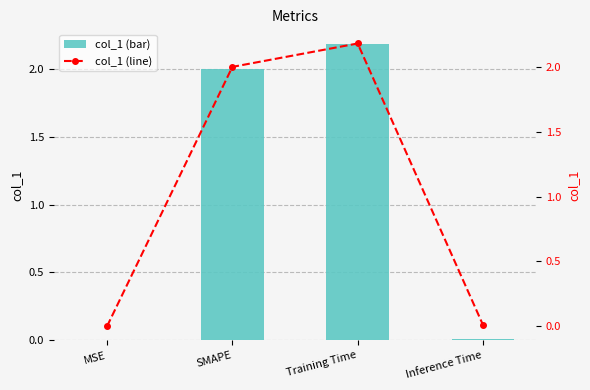

Which category has the highest value in the col_1 (line) series?

Training Time